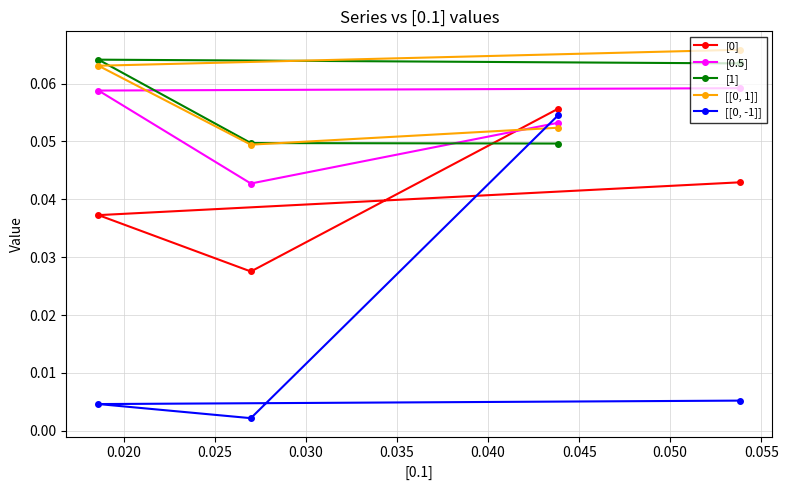

At how many categories does at least one series exceed 0?

4